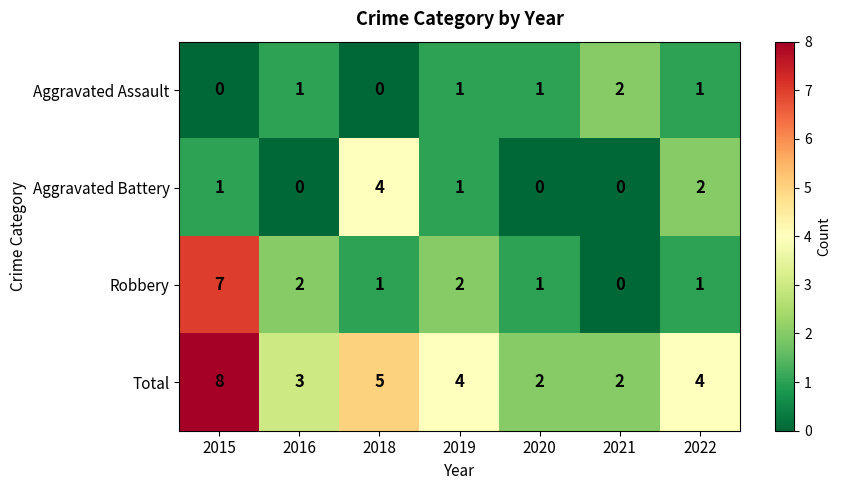

What is the difference between the maximum and minimum values in the Robbery series?

7